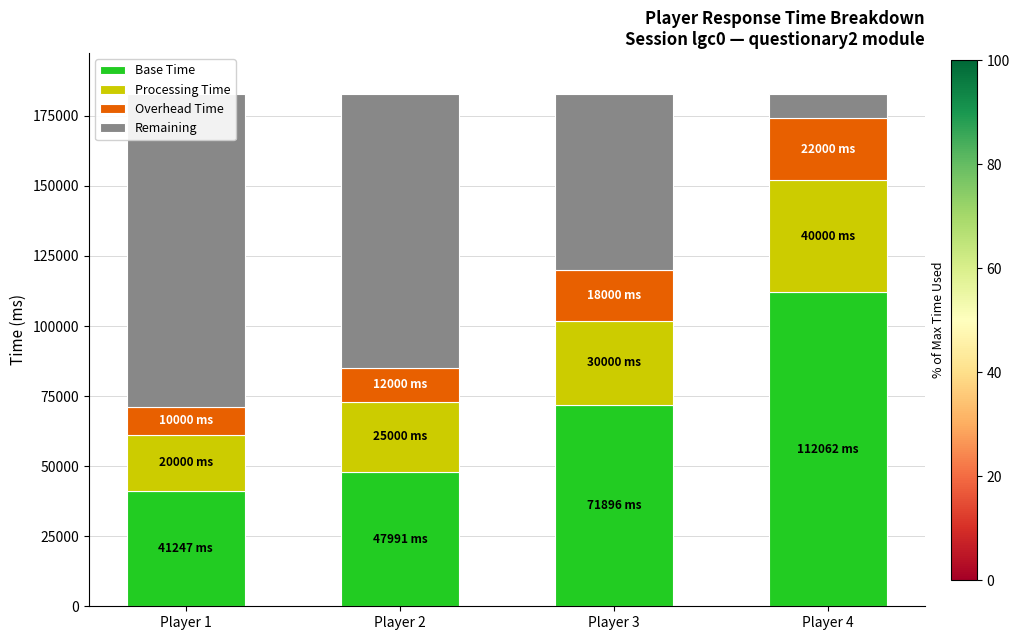

Which category has the highest value in the Processing Time series?

Player 4